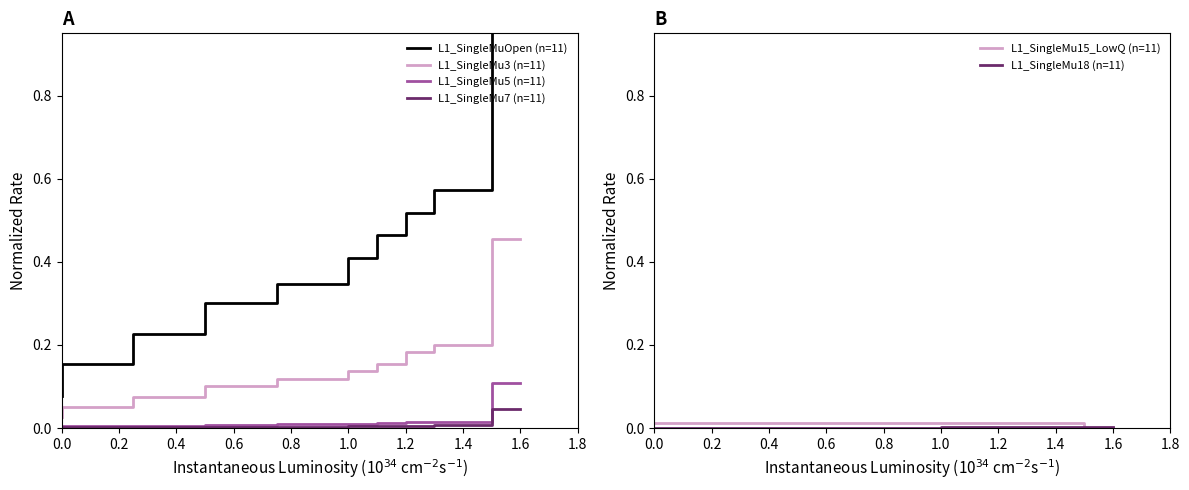

True or false: L1_SingleMu15_LowQ (n=11) has a value of 0.0 at 1.8.

True